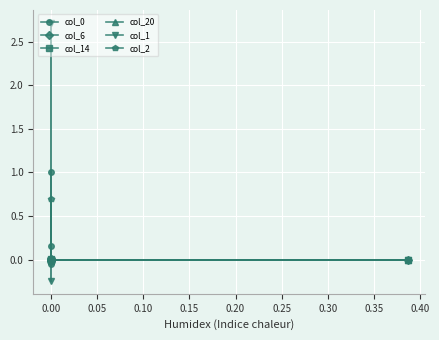

Is it true that col_0 equals 0.2 at 0.00?

True